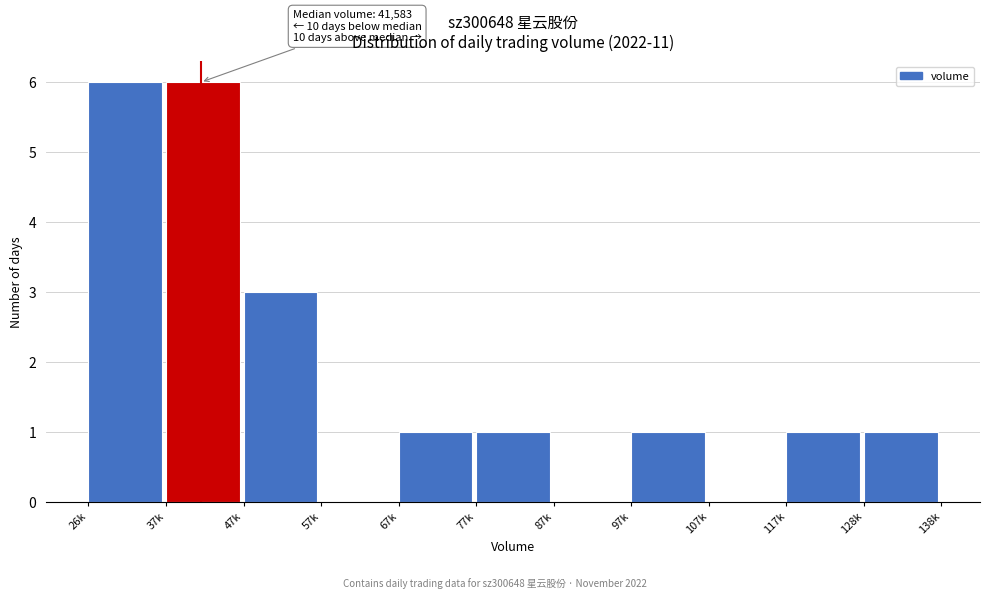

Reading left to right, extract all data points from this chart.

26k=6	37k=6	47k=3	57k=0	67k=1	77k=1	87k=0	97k=1	107k=0	117k=1	128k=1